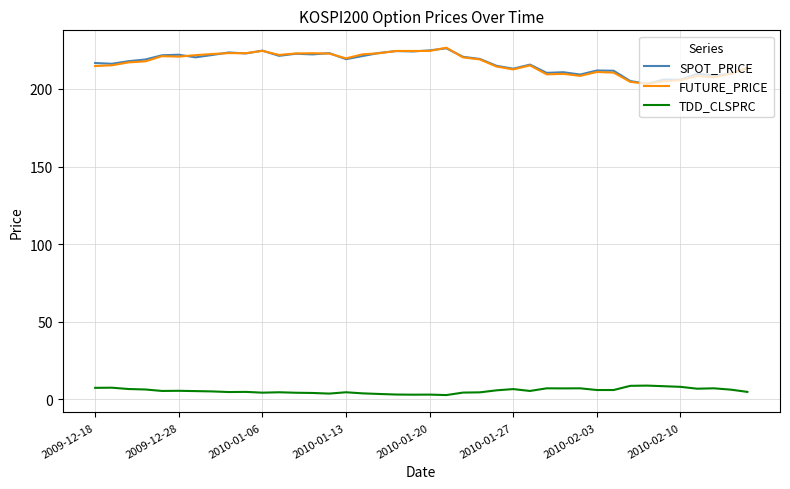

What is the maximum value shown in the chart?

226.6